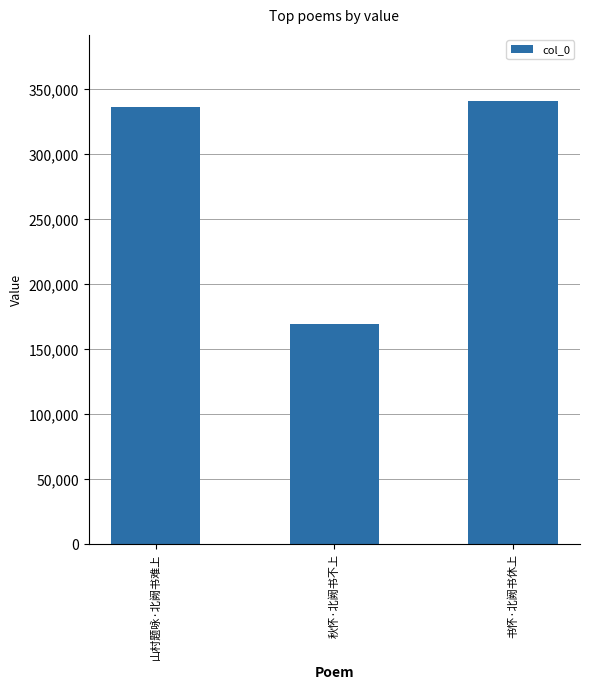

The value at 山村题咏·北阙书难上 is 580592. True or false?

False